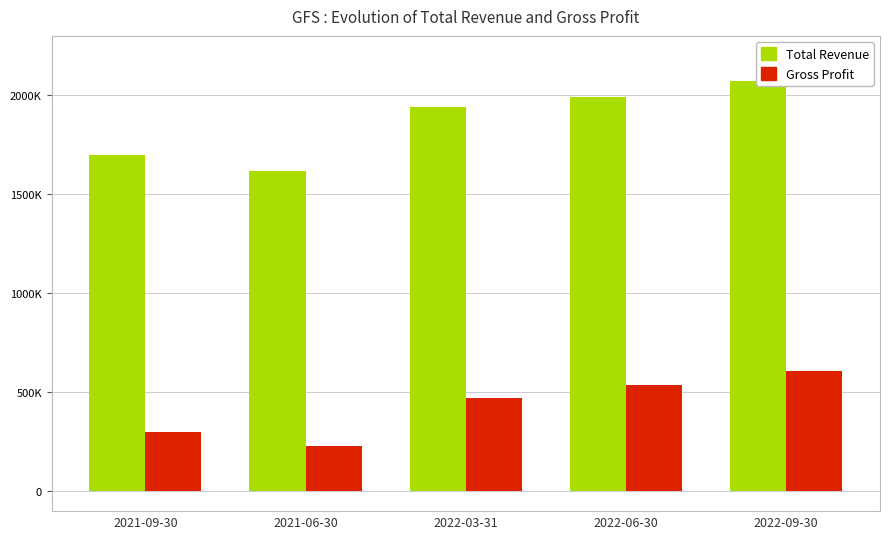

How many data points in Gross Profit are less than 469000?

2